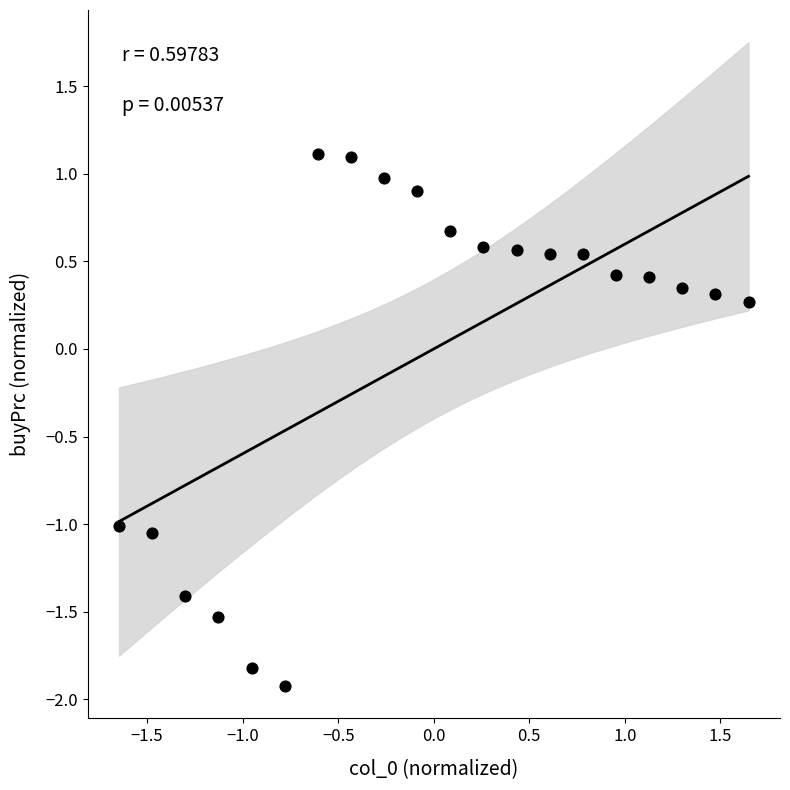

What is the range of Y values (max minus min)?

3.0